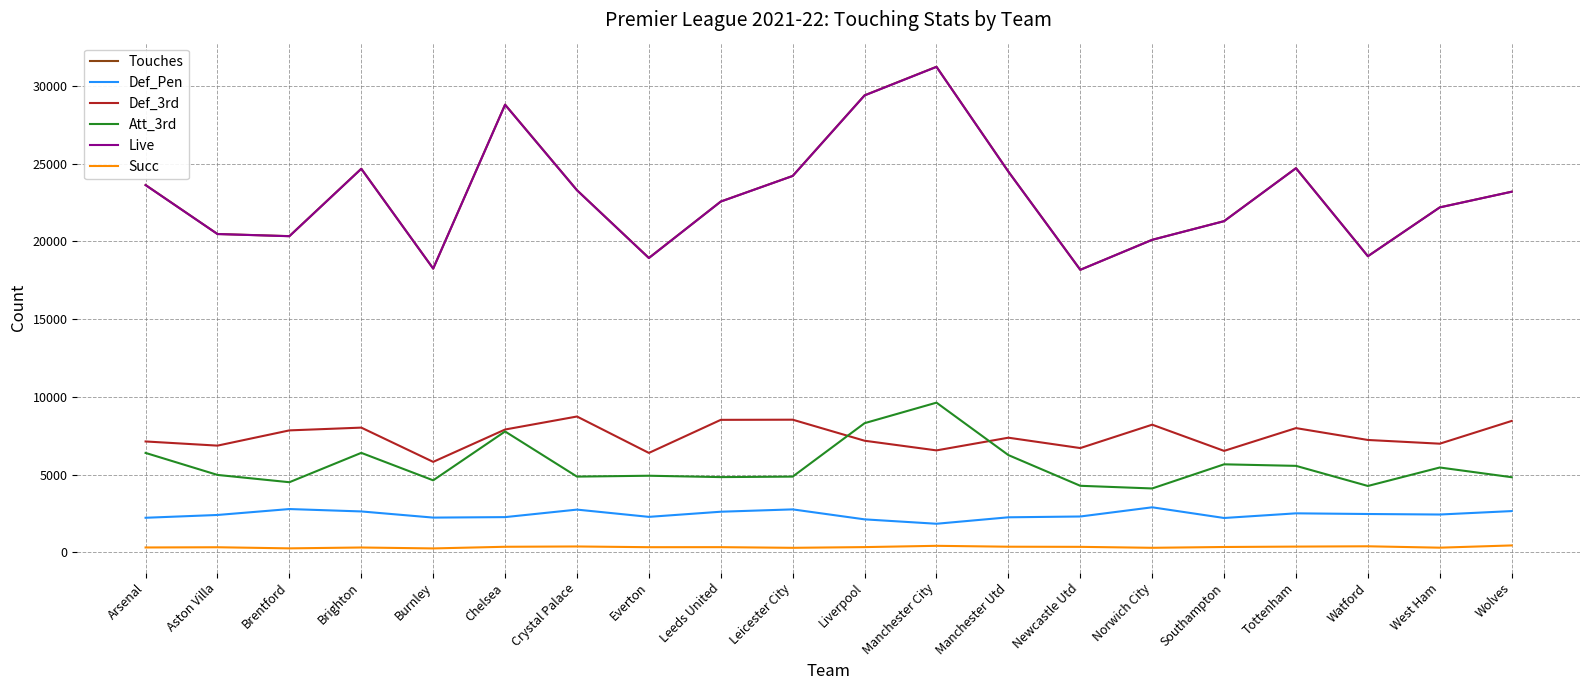

True or false: Def_Pen has a value of 2127 at Liverpool.

True